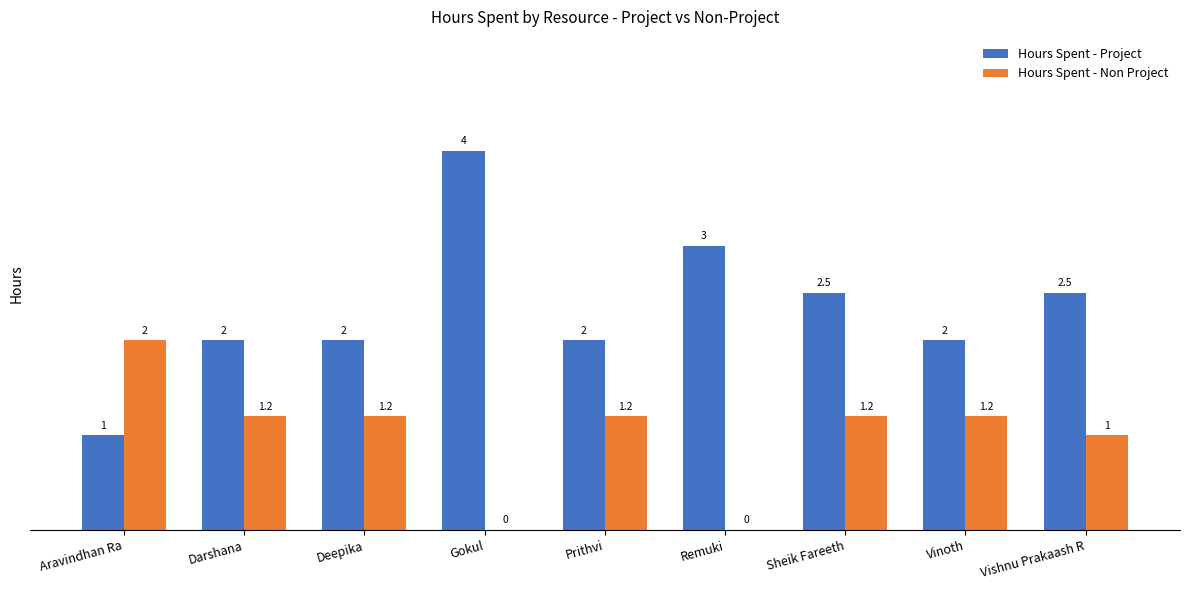

What is the total value across all series at Sheik Fareeth?

3.7